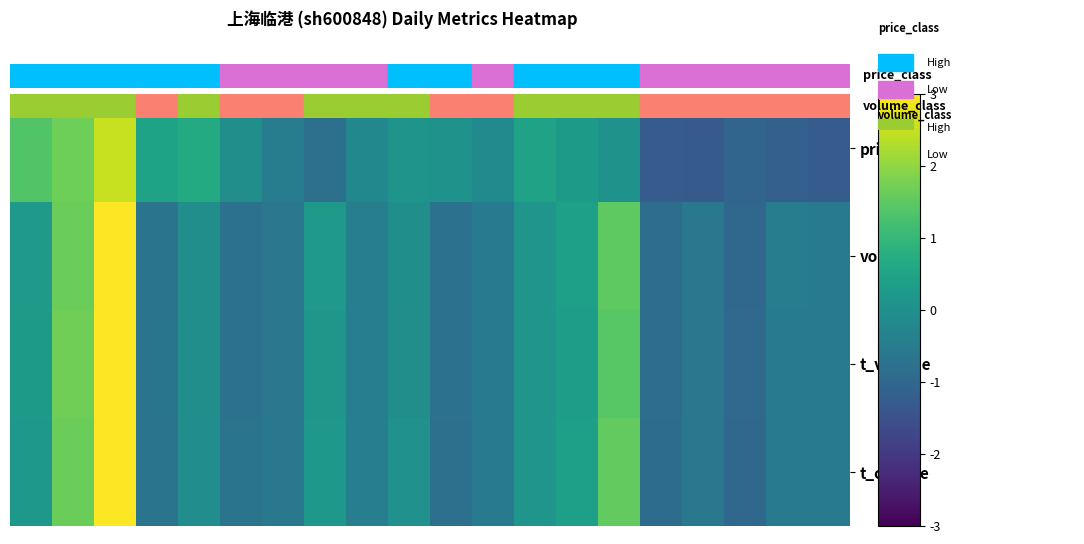

Reading left to right, transcribe all the data shown in this chart.

price: 1.4	1.7	2.5	0.5	0.7	-0.0	-0.5	-0.8	-0.2	0.1	0.1	-0.1	0.4	0.3	0.1	-1.3	-1.3	-1.0	-1.2	-1.3
volume: 0.2	1.7	3.1	-0.7	-0.0	-0.8	-0.6	0.2	-0.4	-0.0	-0.8	-0.5	0.1	0.4	1.5	-0.9	-0.6	-1.0	-0.5	-0.5
t_volume: 0.3	1.7	3.1	-0.7	-0.0	-0.7	-0.6	0.2	-0.4	-0.0	-0.7	-0.5	0.1	0.4	1.4	-0.8	-0.6	-0.9	-0.5	-0.5
t_change: 0.2	1.7	3.1	-0.7	-0.1	-0.7	-0.6	0.2	-0.4	0.0	-0.8	-0.5	0.1	0.4	1.6	-0.9	-0.6	-1.0	-0.5	-0.5